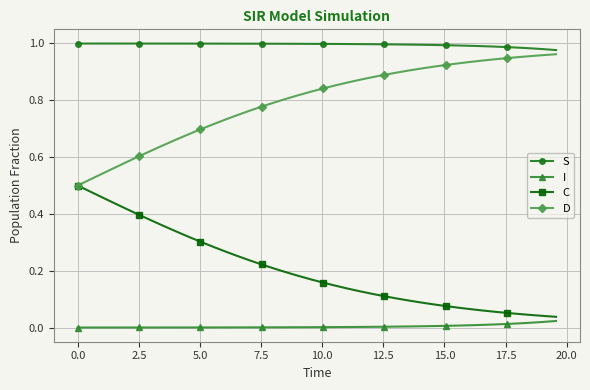

How many lines are shown in the chart?

4